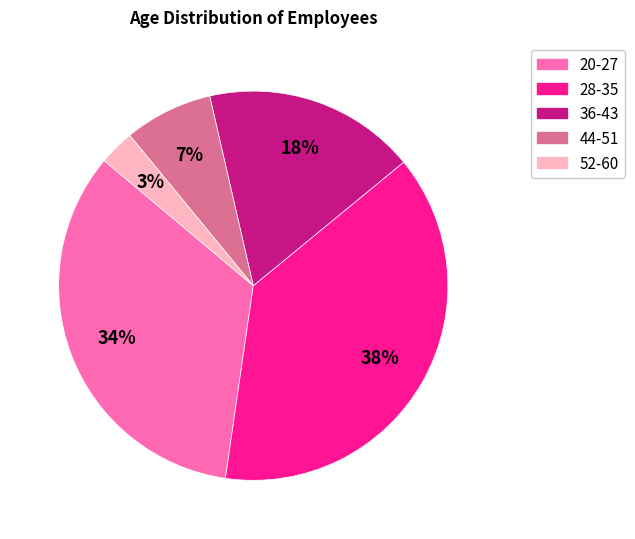

How many slices are in this pie chart?

5